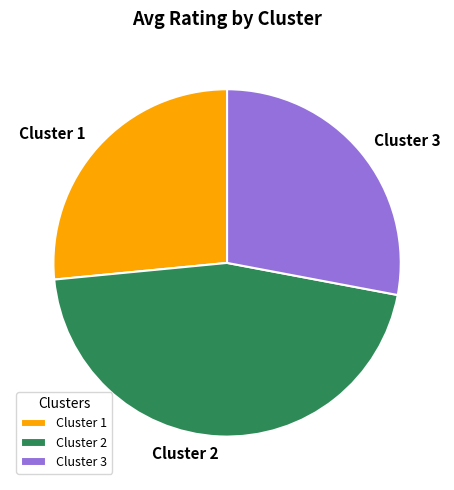

Which slice is the largest?

Cluster 2